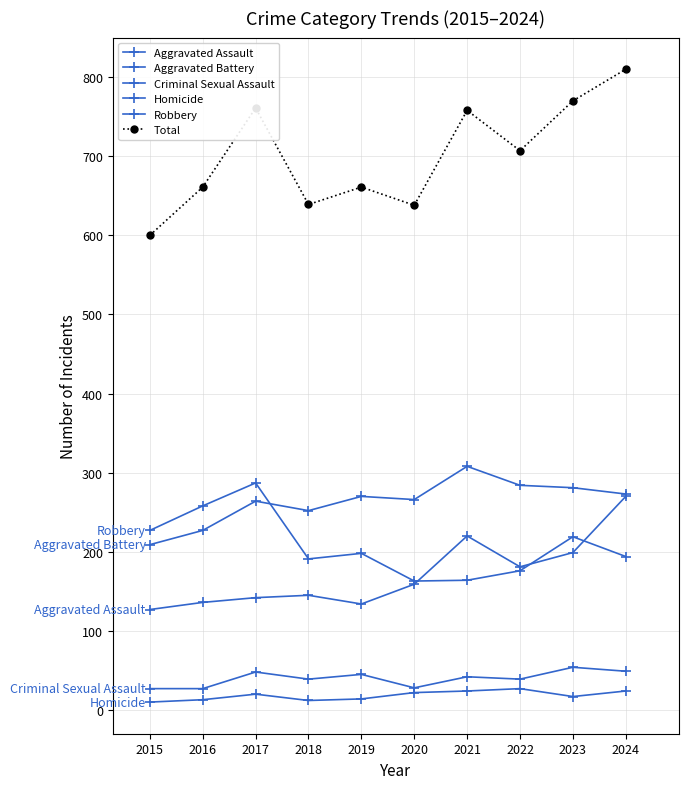

Read the Total value at 2022, to the nearest 10.

710